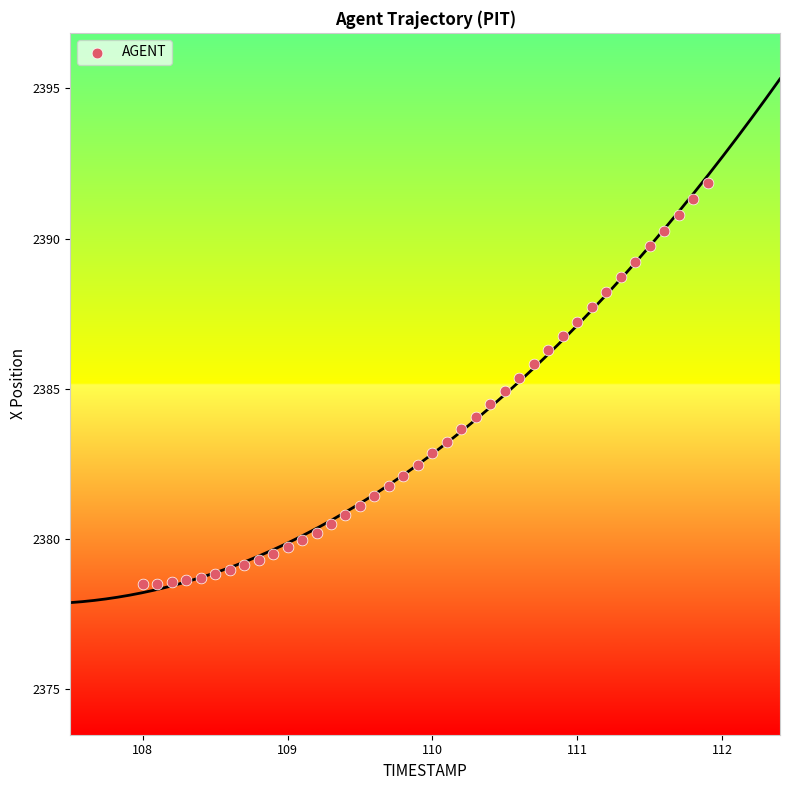

What is the range of Y values (max minus min)?

13.4